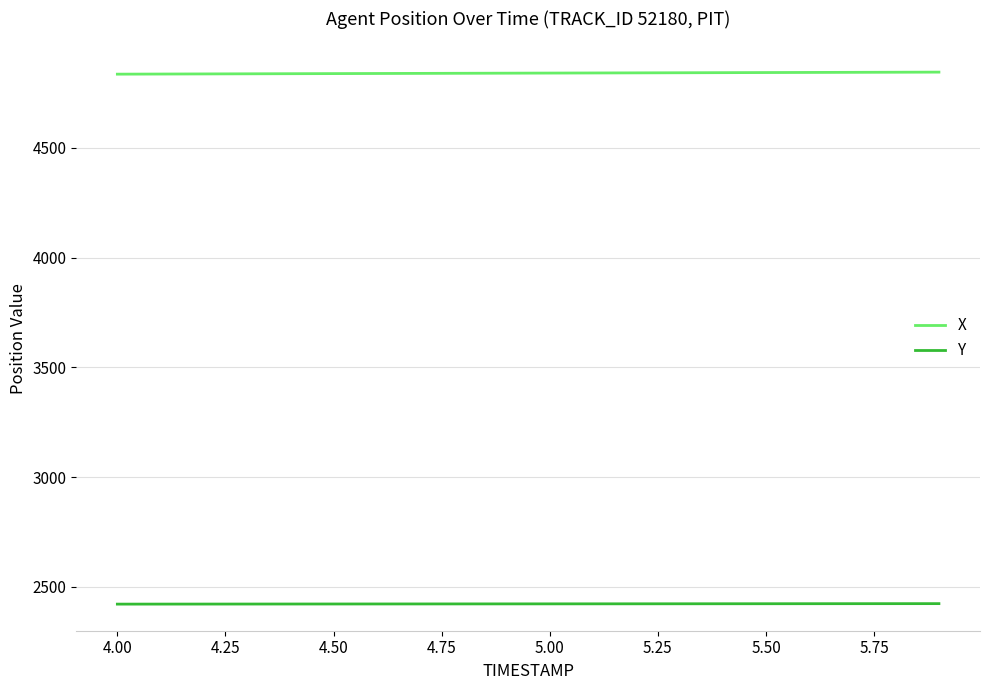

Which series has the largest total across all categories?

X